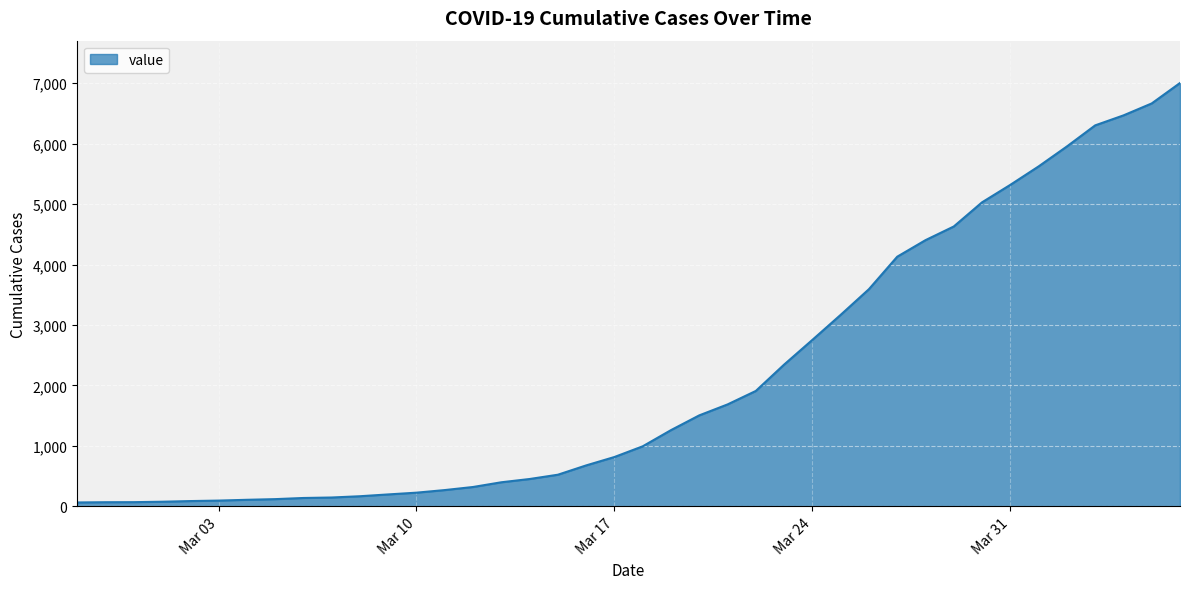

What is the maximum value shown in the chart?

7004